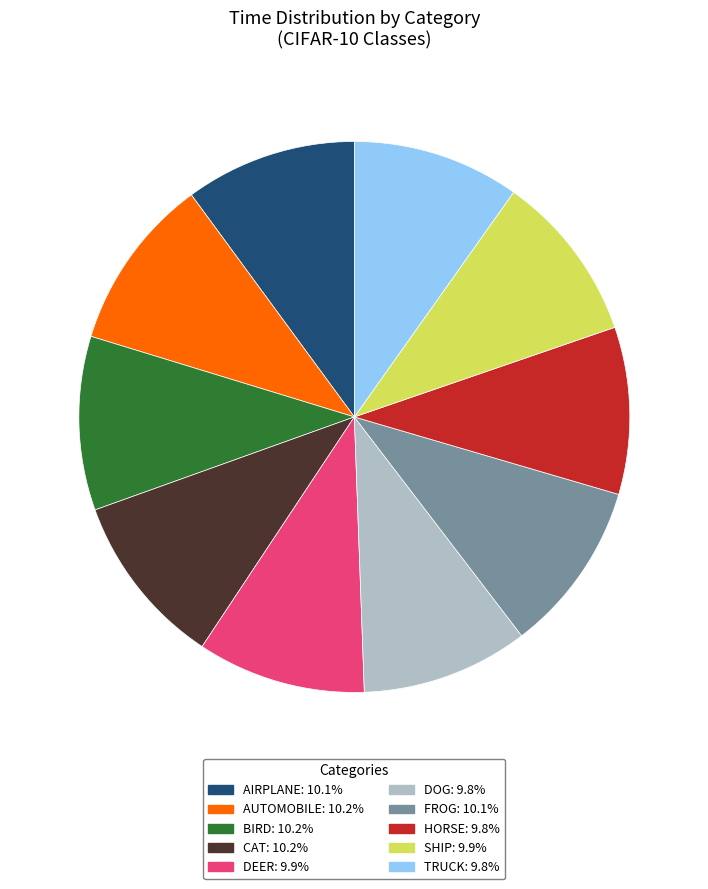

Is the sum of FROG: 10.1% and HORSE: 9.8% greater than half?

No